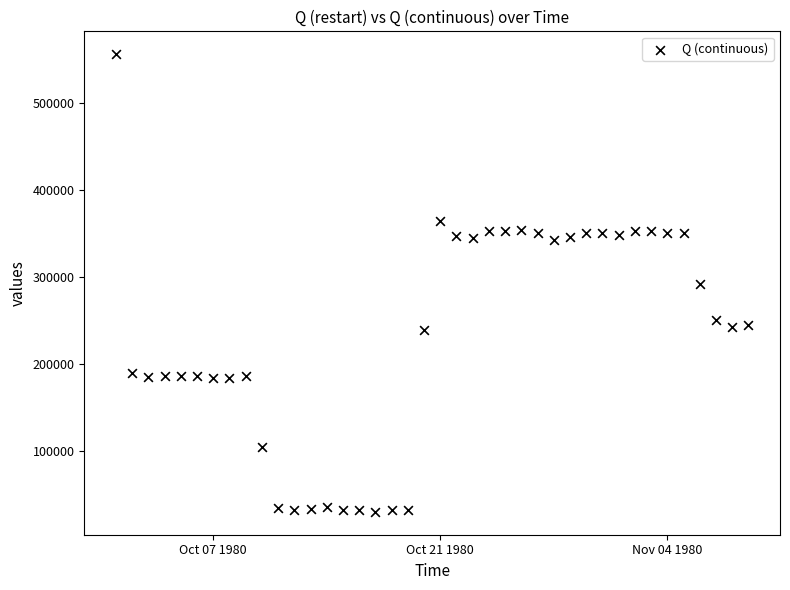

What is the range of X values (max minus min)?

39.0